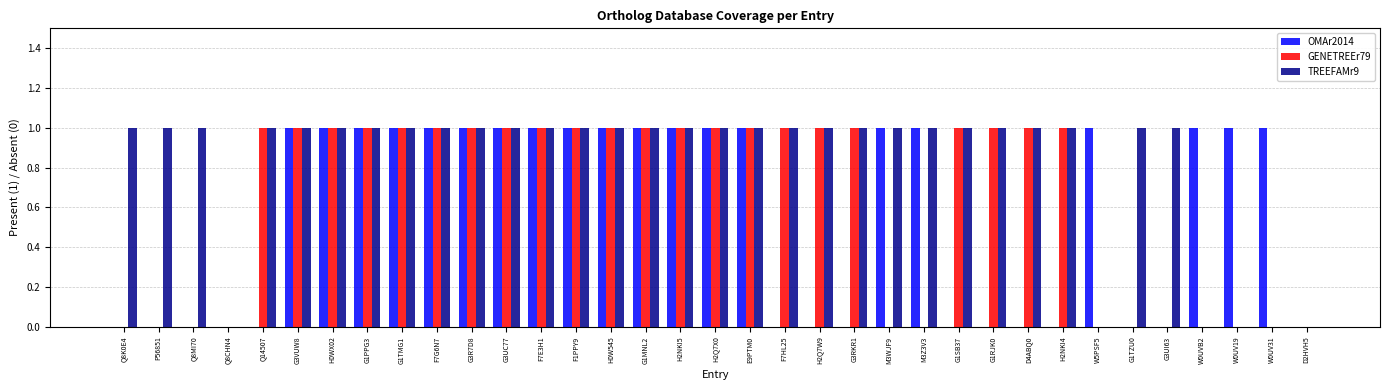

The value of TREEFAMr9 at Q8CHN4 is 0. True or false?

True